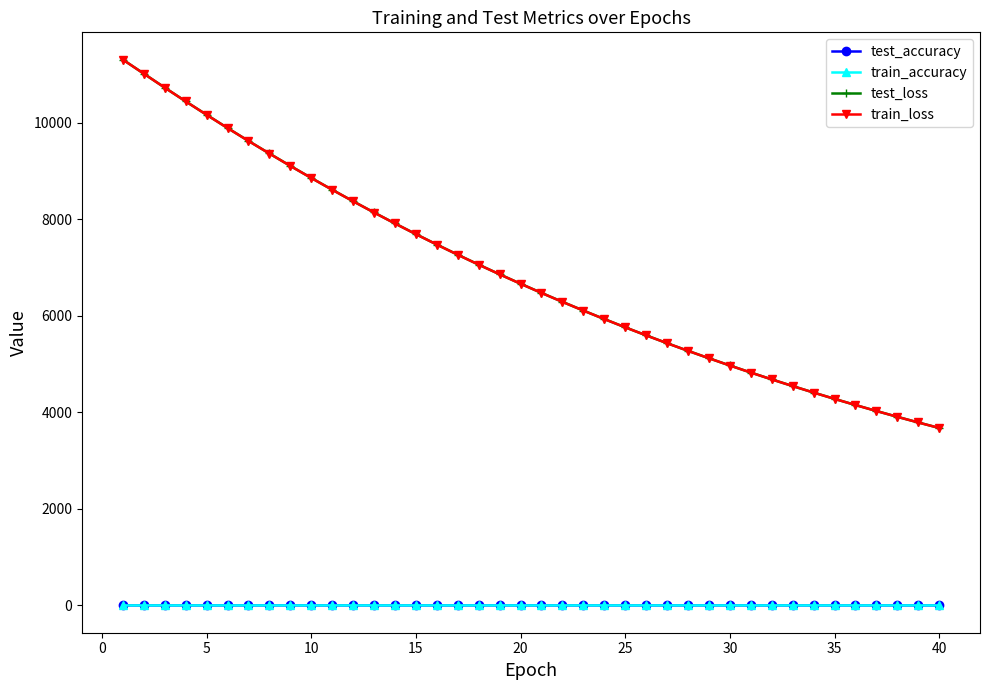

What is the difference between the maximum and minimum values in the train_accuracy series?

0.2